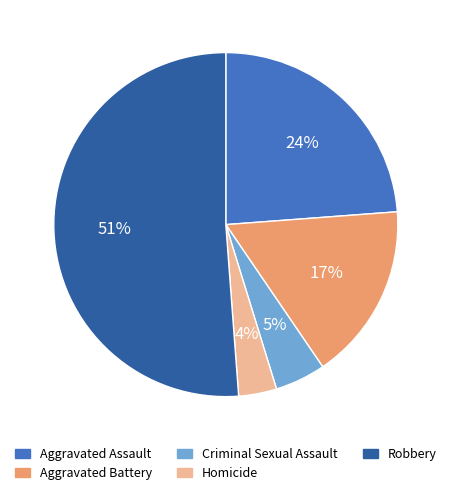

Do Aggravated Assault and Aggravated Battery together represent more than half of the pie?

No